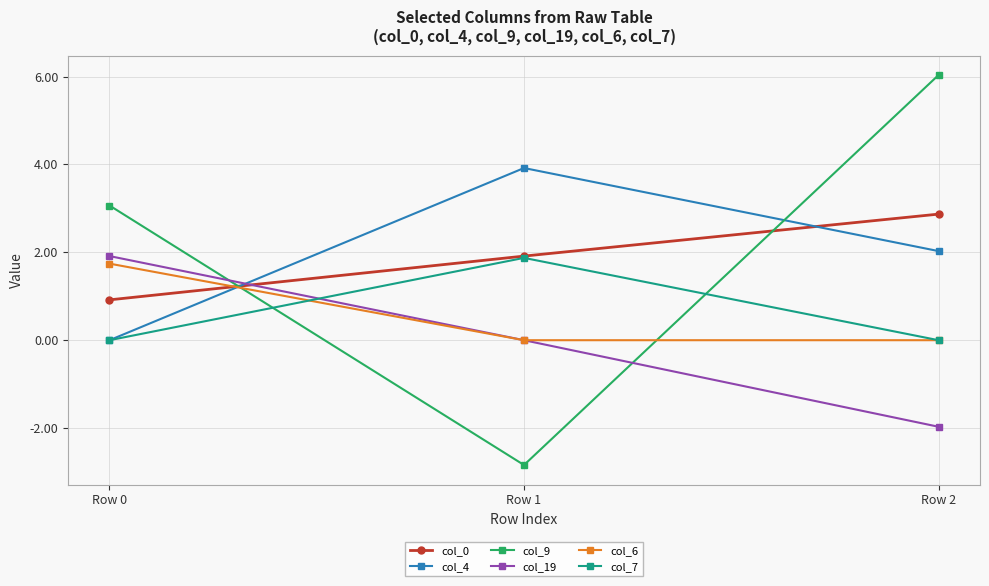

What is the value of the col_9 point at the 2nd from the left?

-2.8